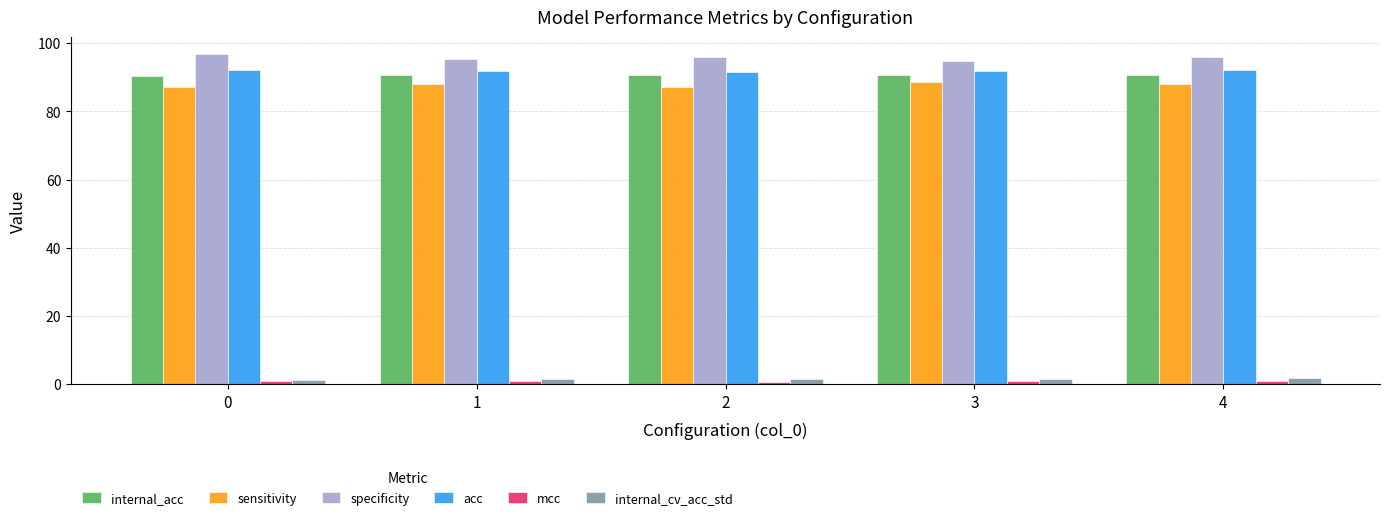

How many bars are there in each group?

6